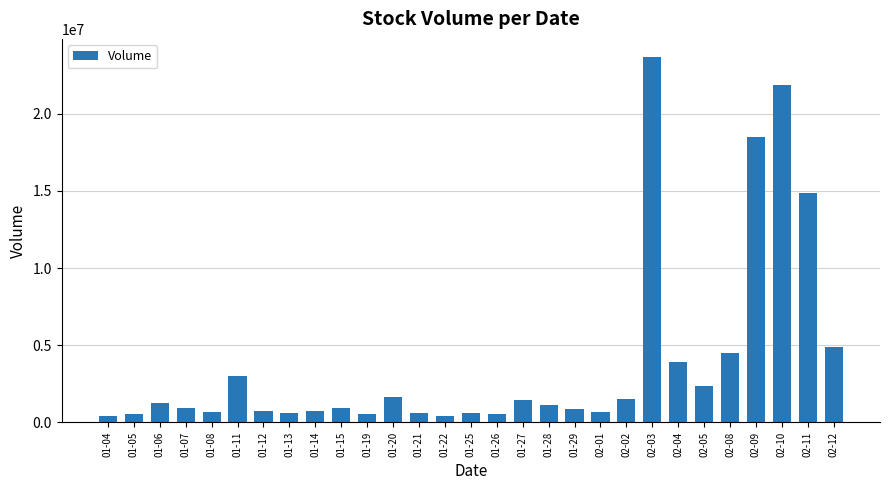

What is the label of the 12th bar from the right?

01-28